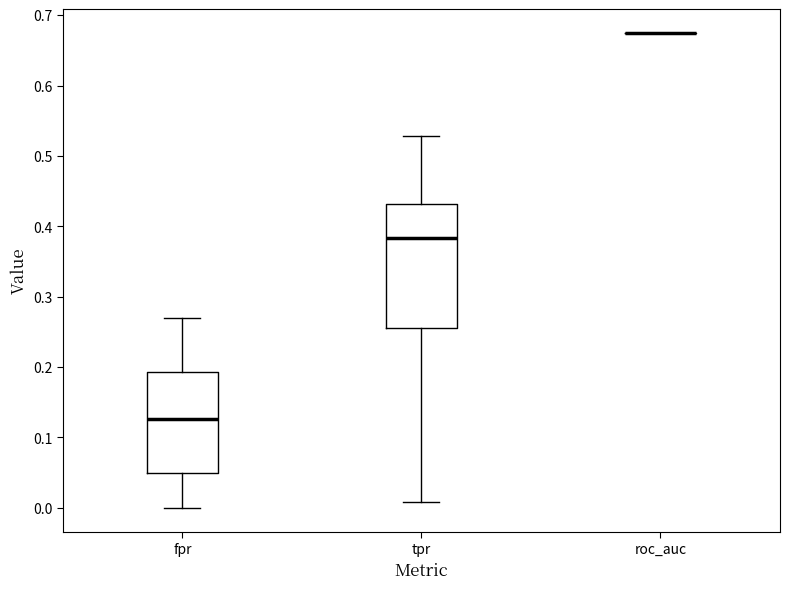

Where does the upper whisker of the box for tpr end on the y-axis? The values are not printed on the chart, so give them approximately, as read against the axis.

0.53